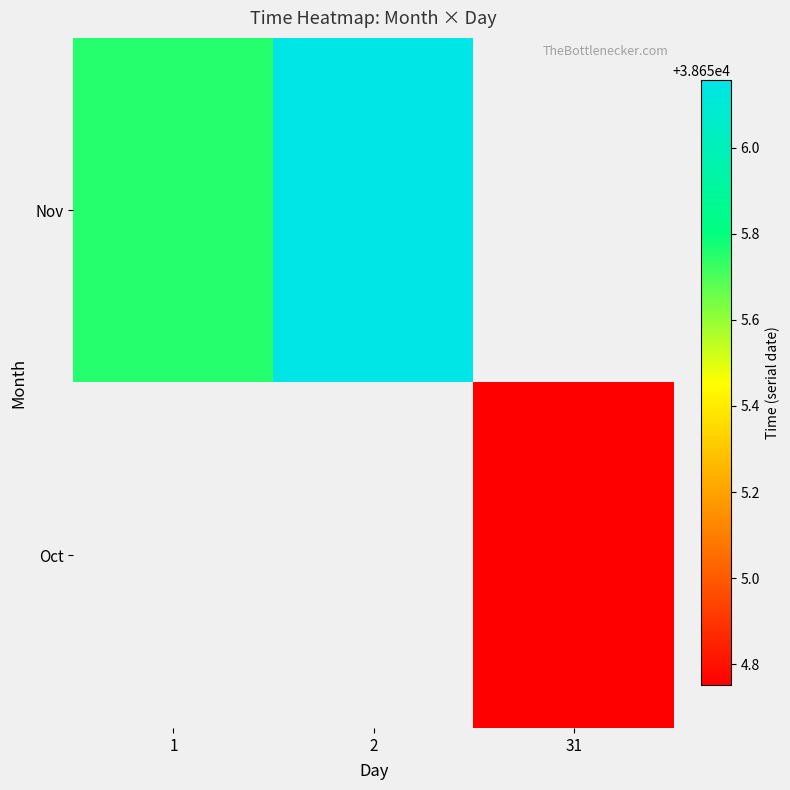

At which category does the chart reach its peak across all series?

2